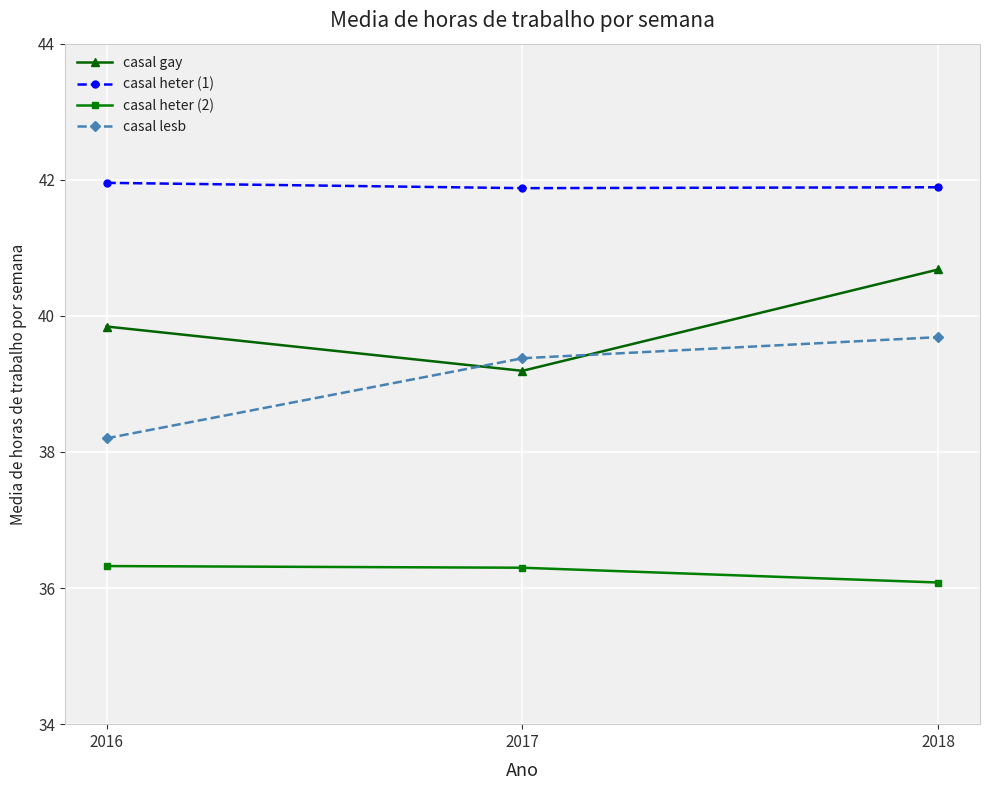

What is the difference between the highest and lowest values at 2017?

5.6